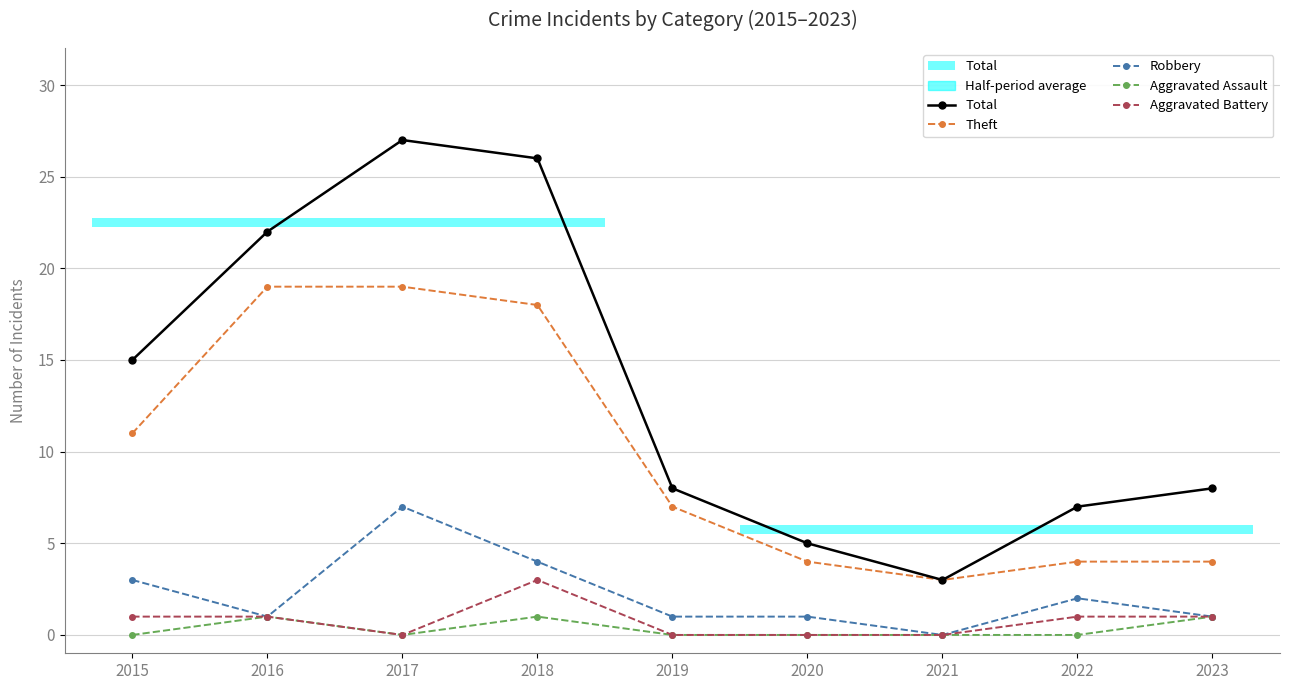

Reading left to right, list all the values displayed in this chart.

Total: 15	22	27	26	8	5	3	7	8
Theft: 11	19	19	18	7	4	3	4	4
Robbery: 3	1	7	4	1	1	0	2	1
Aggravated Assault: 0	1	0	1	0	0	0	0	1
Aggravated Battery: 1	1	0	3	0	0	0	1	1